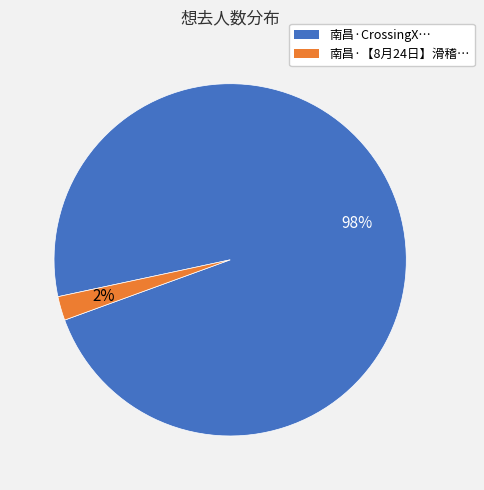

The 南昌·CrossingX… slice represents 89% of the pie. True or false?

False